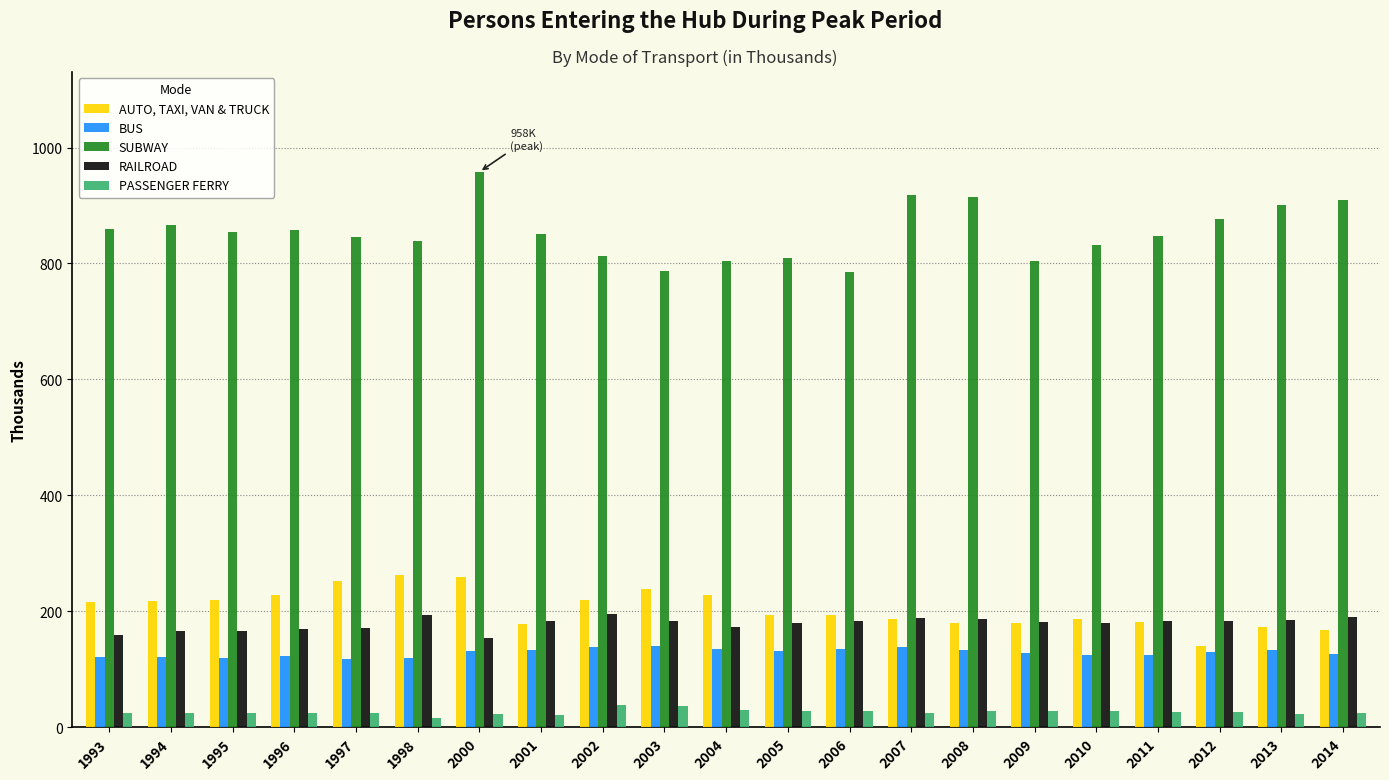

What is the sum of all PASSENGER FERRY values?

541.8